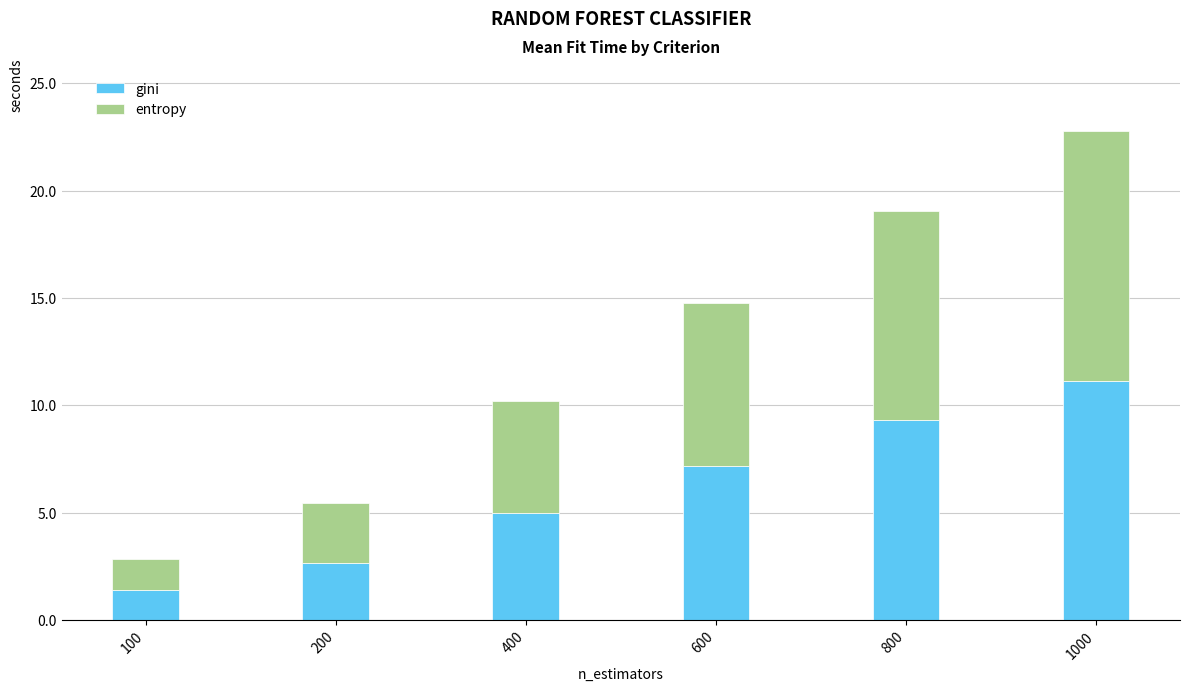

What are all the series names shown in the legend?

gini, entropy